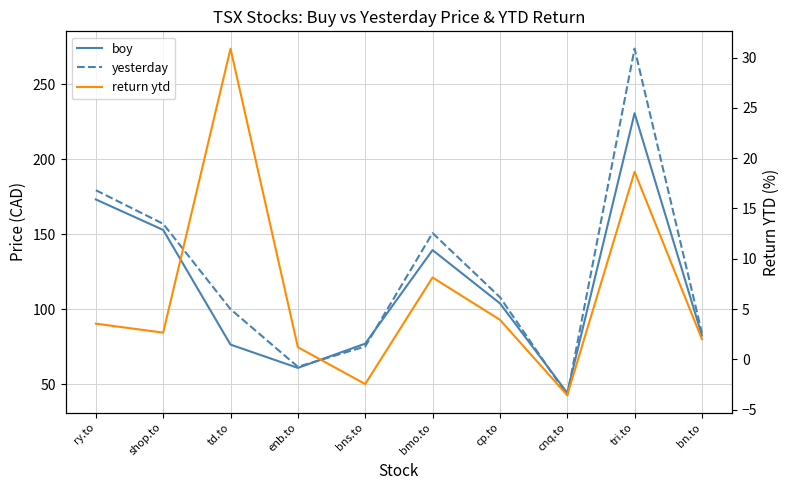

Reading left to right, extract all data points from this chart.

boy: ry.to=173.3	shop.to=153.0	td.to=76.5	enb.to=61.0	bns.to=77.2	bmo.to=139.6	cp.to=104.1	cnq.to=44.4	tri.to=230.8	bn.to=82.6
yesterday: ry.to=179.5	shop.to=157.1	td.to=100.2	enb.to=61.8	bns.to=75.3	bmo.to=150.9	cp.to=108.2	cnq.to=42.8	tri.to=273.8	bn.to=84.3
return ytd: ry.to=3.5	shop.to=2.7	td.to=30.9	enb.to=1.2	bns.to=-2.5	bmo.to=8.1	cp.to=3.9	cnq.to=-3.6	tri.to=18.6	bn.to=2.0